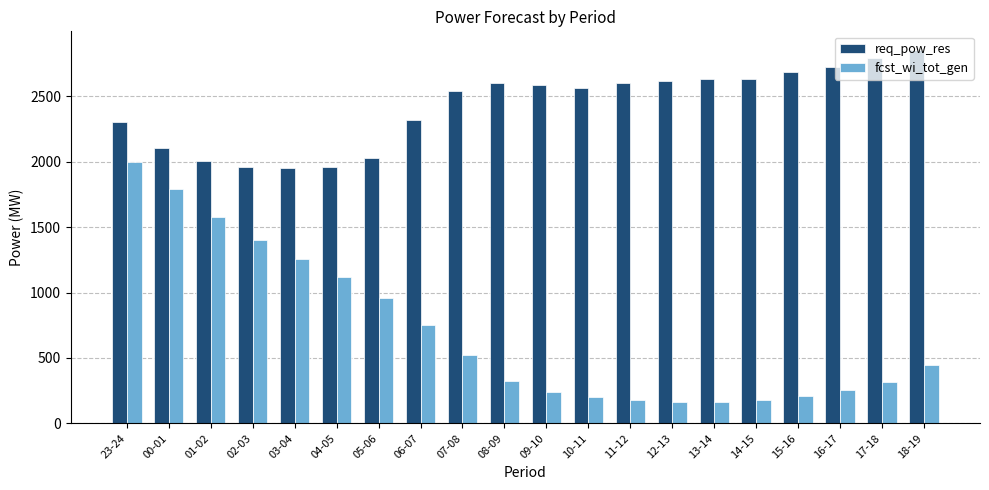

Which series has the widest spread of values?

fcst_wi_tot_gen